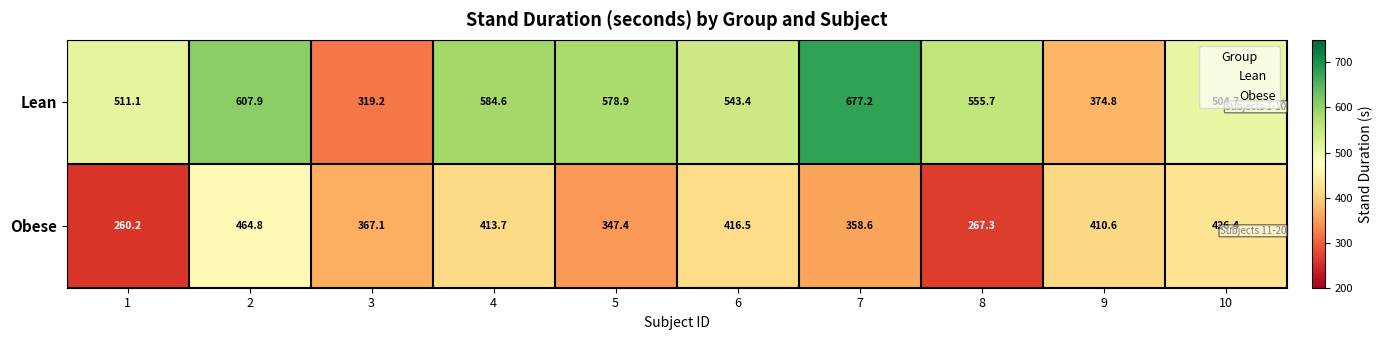

Which series has the largest range (max minus min)?

Lean